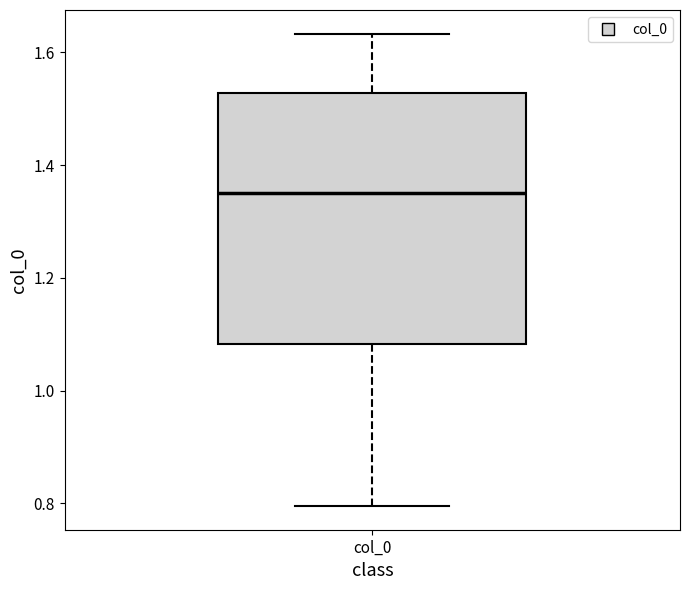

Transcribe this box plot: give where the median line is, the range the box spans, and where the two whiskers end, as read against the y-axis. The values are not printed on the chart, so give them approximately, as read against the axis.

median 1.34, box 1.08 to 1.52, whiskers 0.80 to 1.64